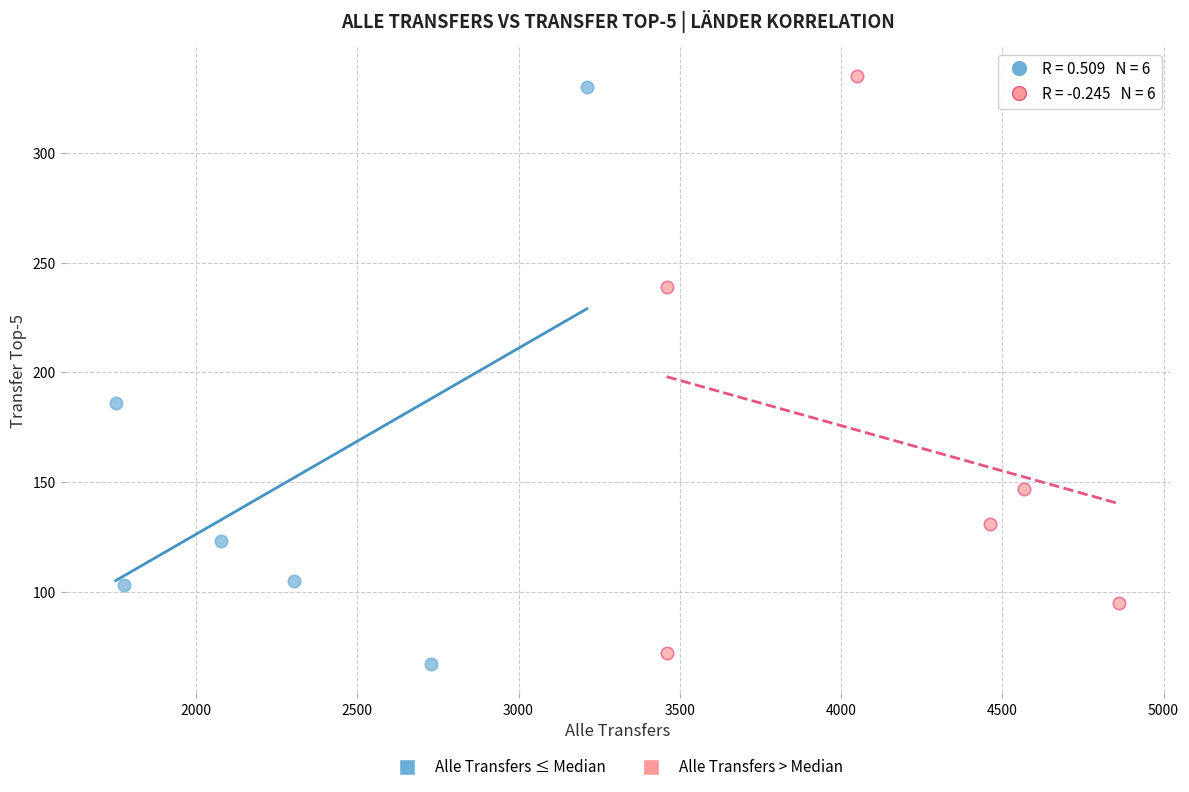

What are all the series names shown in the legend?

Alle Transfers ≤ Median, Alle Transfers > Median